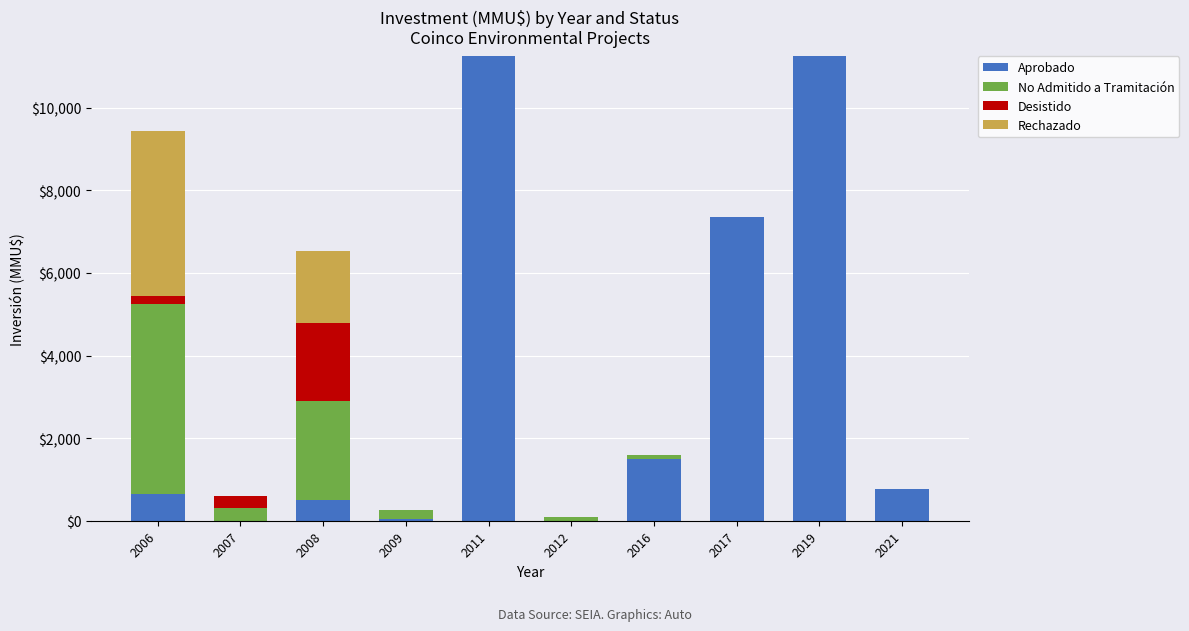

The Aprobado series shows 1301 at 2021. True or false?

False